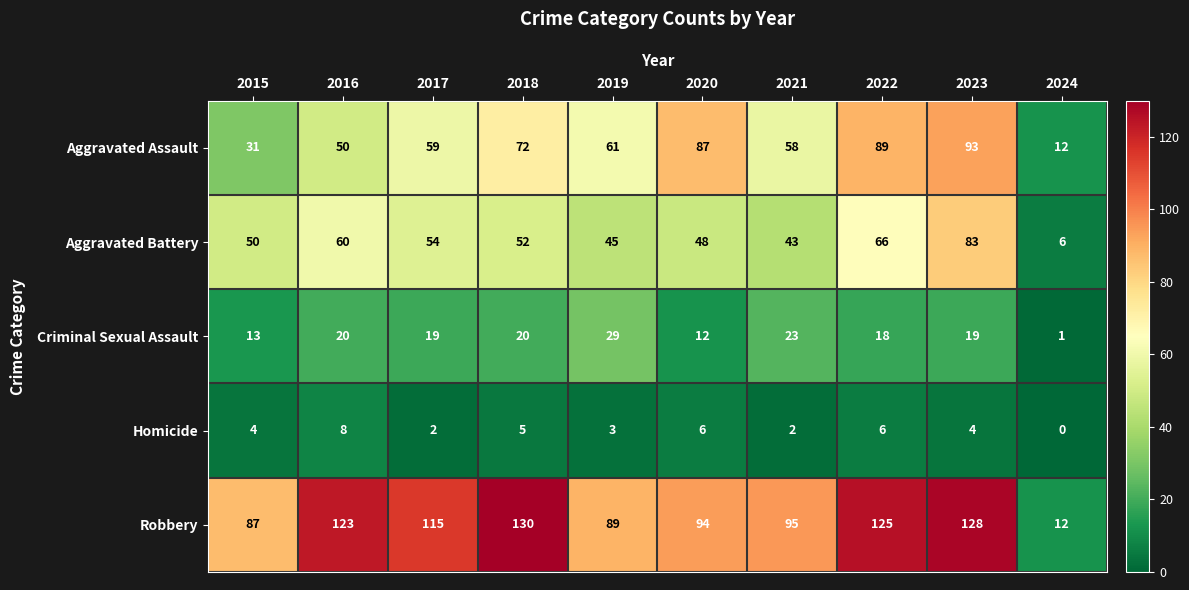

Is it true that Robbery equals 195 at 2023?

False